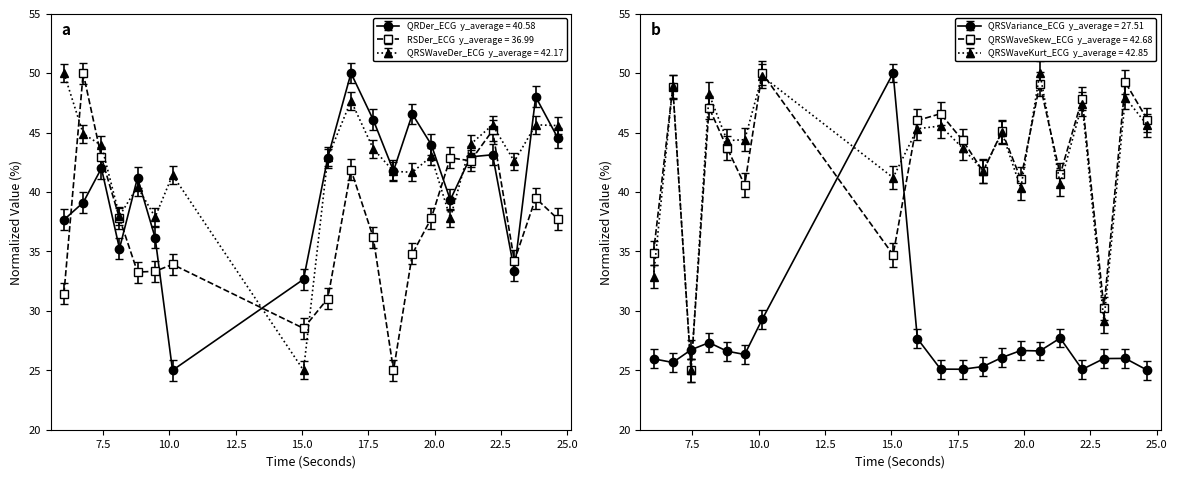

The value of QRSWaveSkew_ECG at 9.46875 is 26.6. True or false?

False